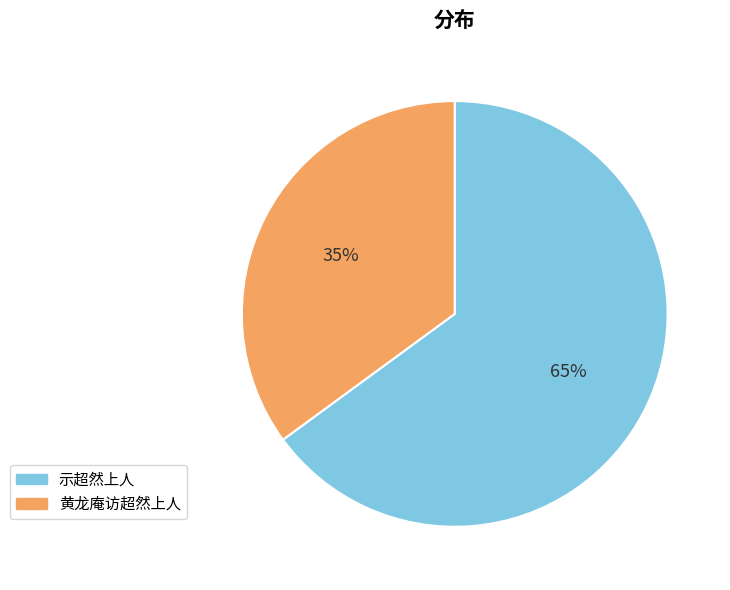

To the nearest percent, what percentage of the pie is 示超然上人?

65%